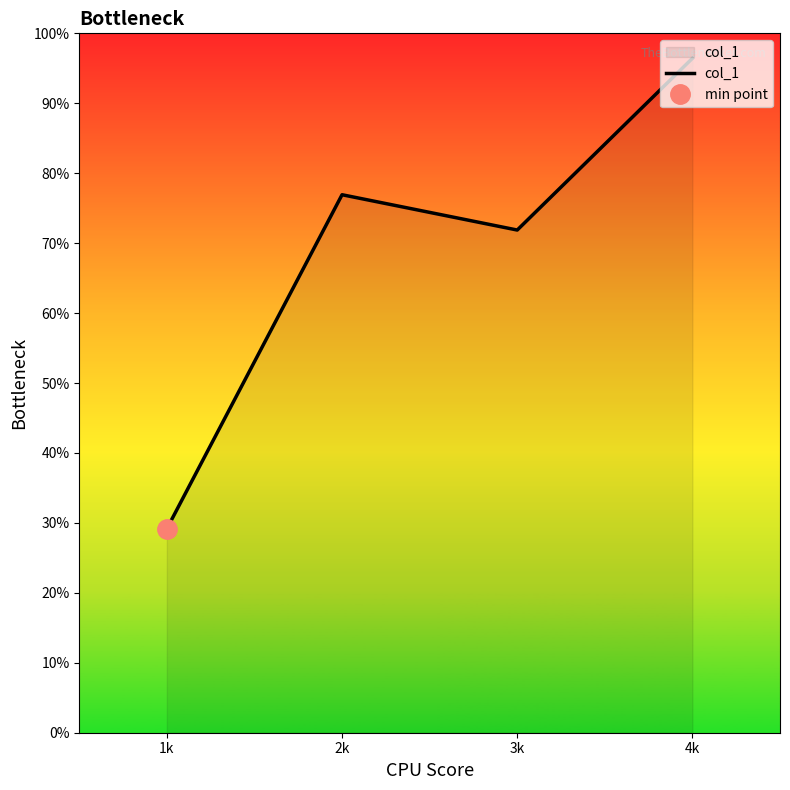

The value at 1k is 19.9. True or false?

False